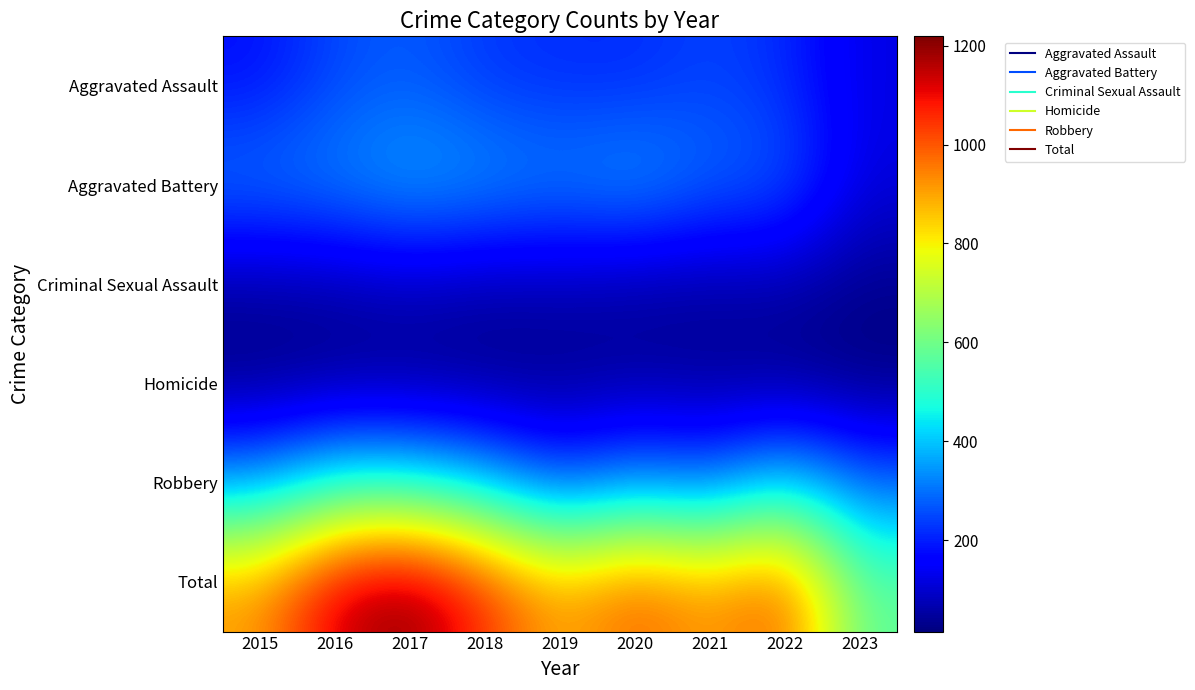

Between 2021 and 2018, which is larger?

2021